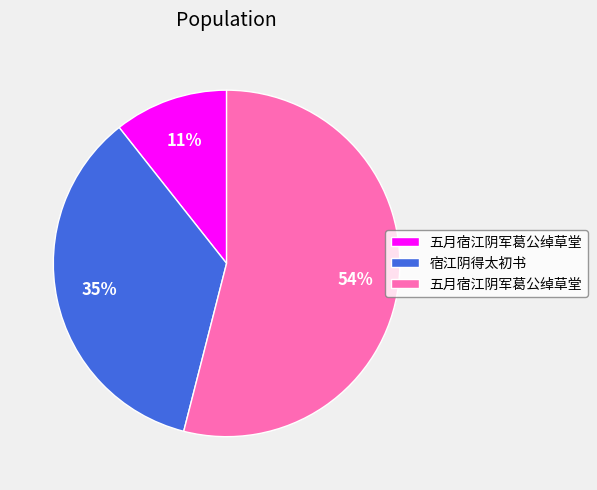

How many slices are in this pie chart?

3